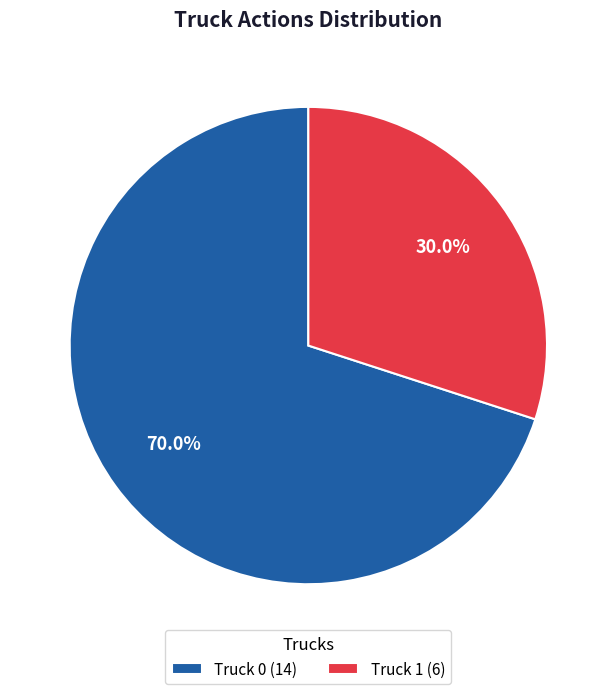

To the nearest percent, what is the combined percentage of Truck 1 and Truck 0?

100%